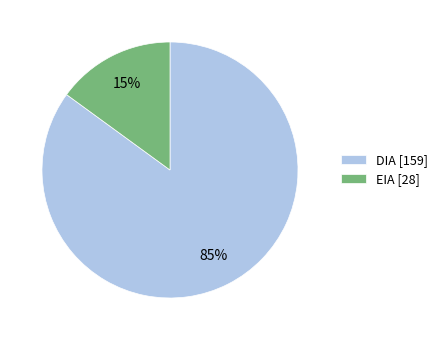

True or false: DIA accounts for 85% of the total.

True